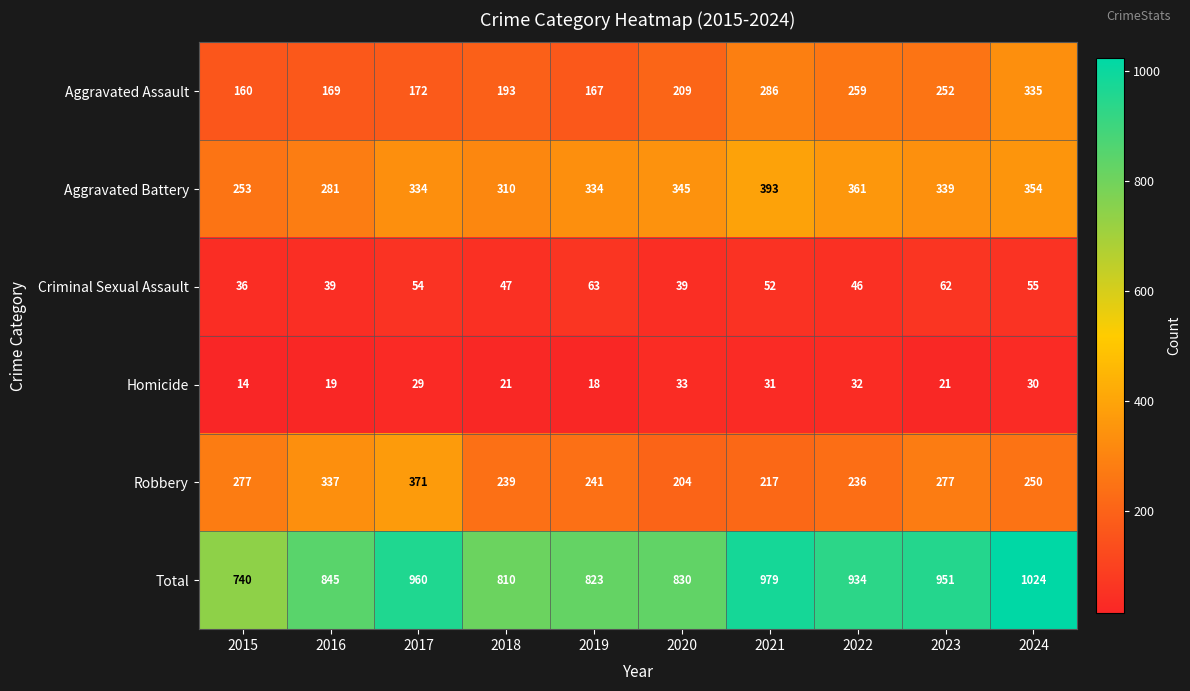

Is it true that Aggravated Assault equals 66 at 2016?

False